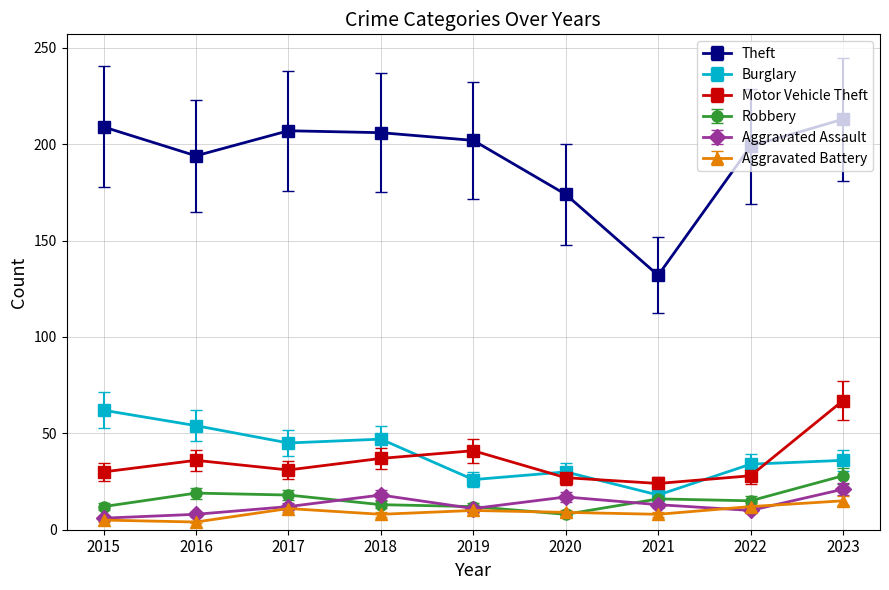

What is the highest value of the Aggravated Assault series?

21